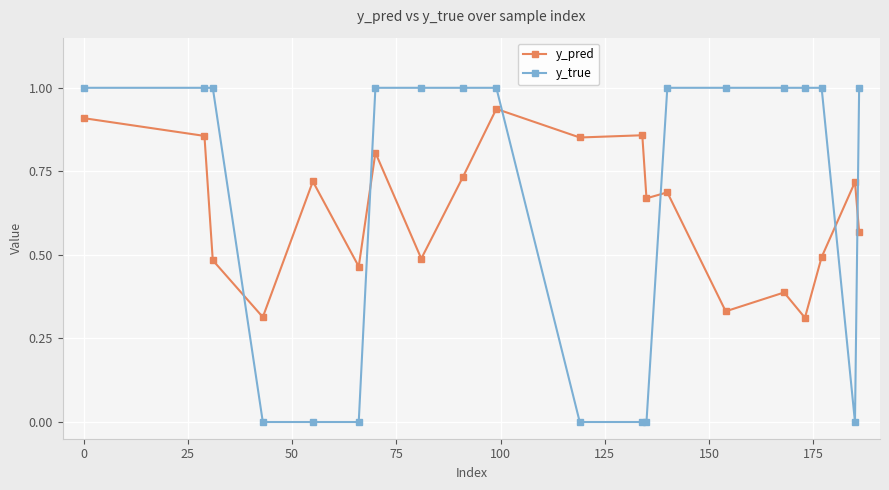

Which series ends up on top after the final intersection of y_true and y_pred?

y_true